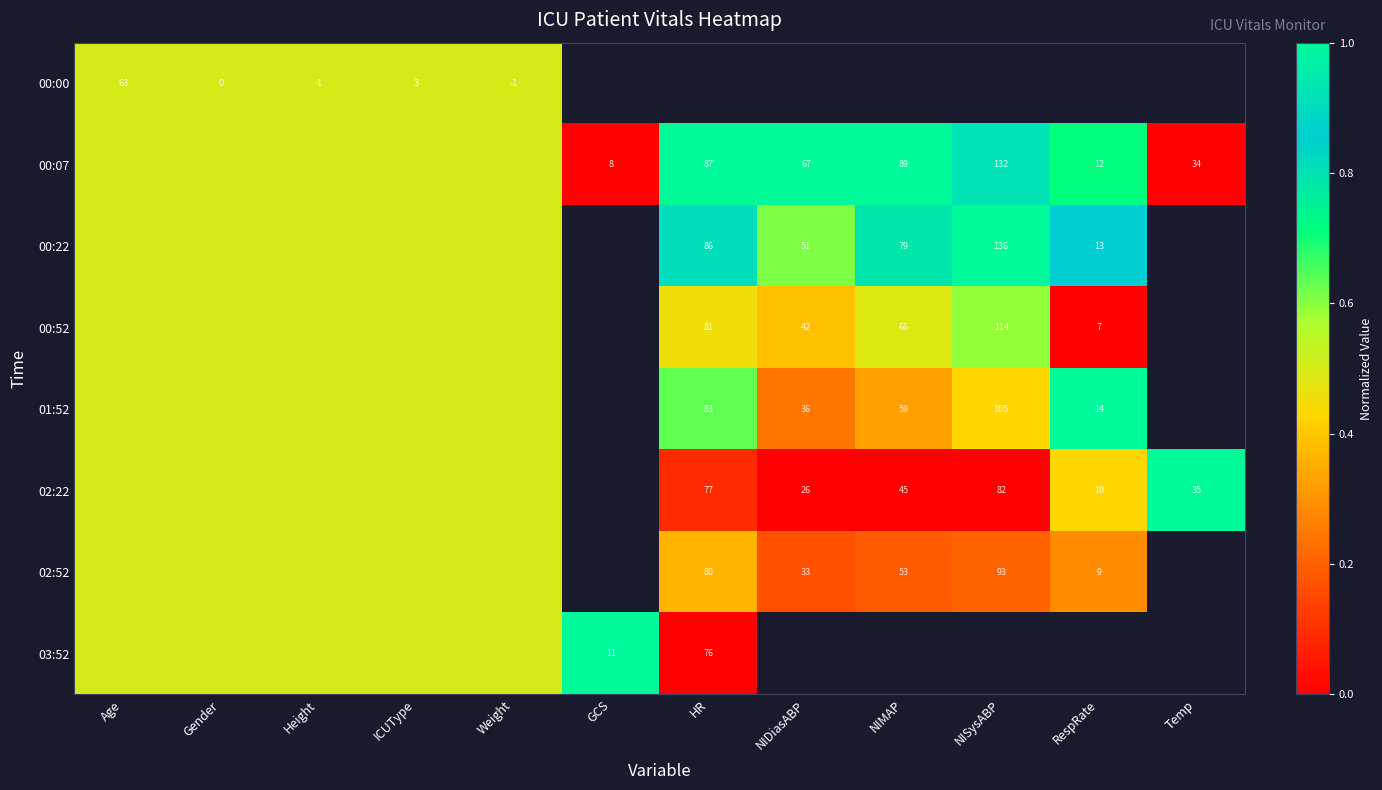

Count the number of categories in the chart.

12